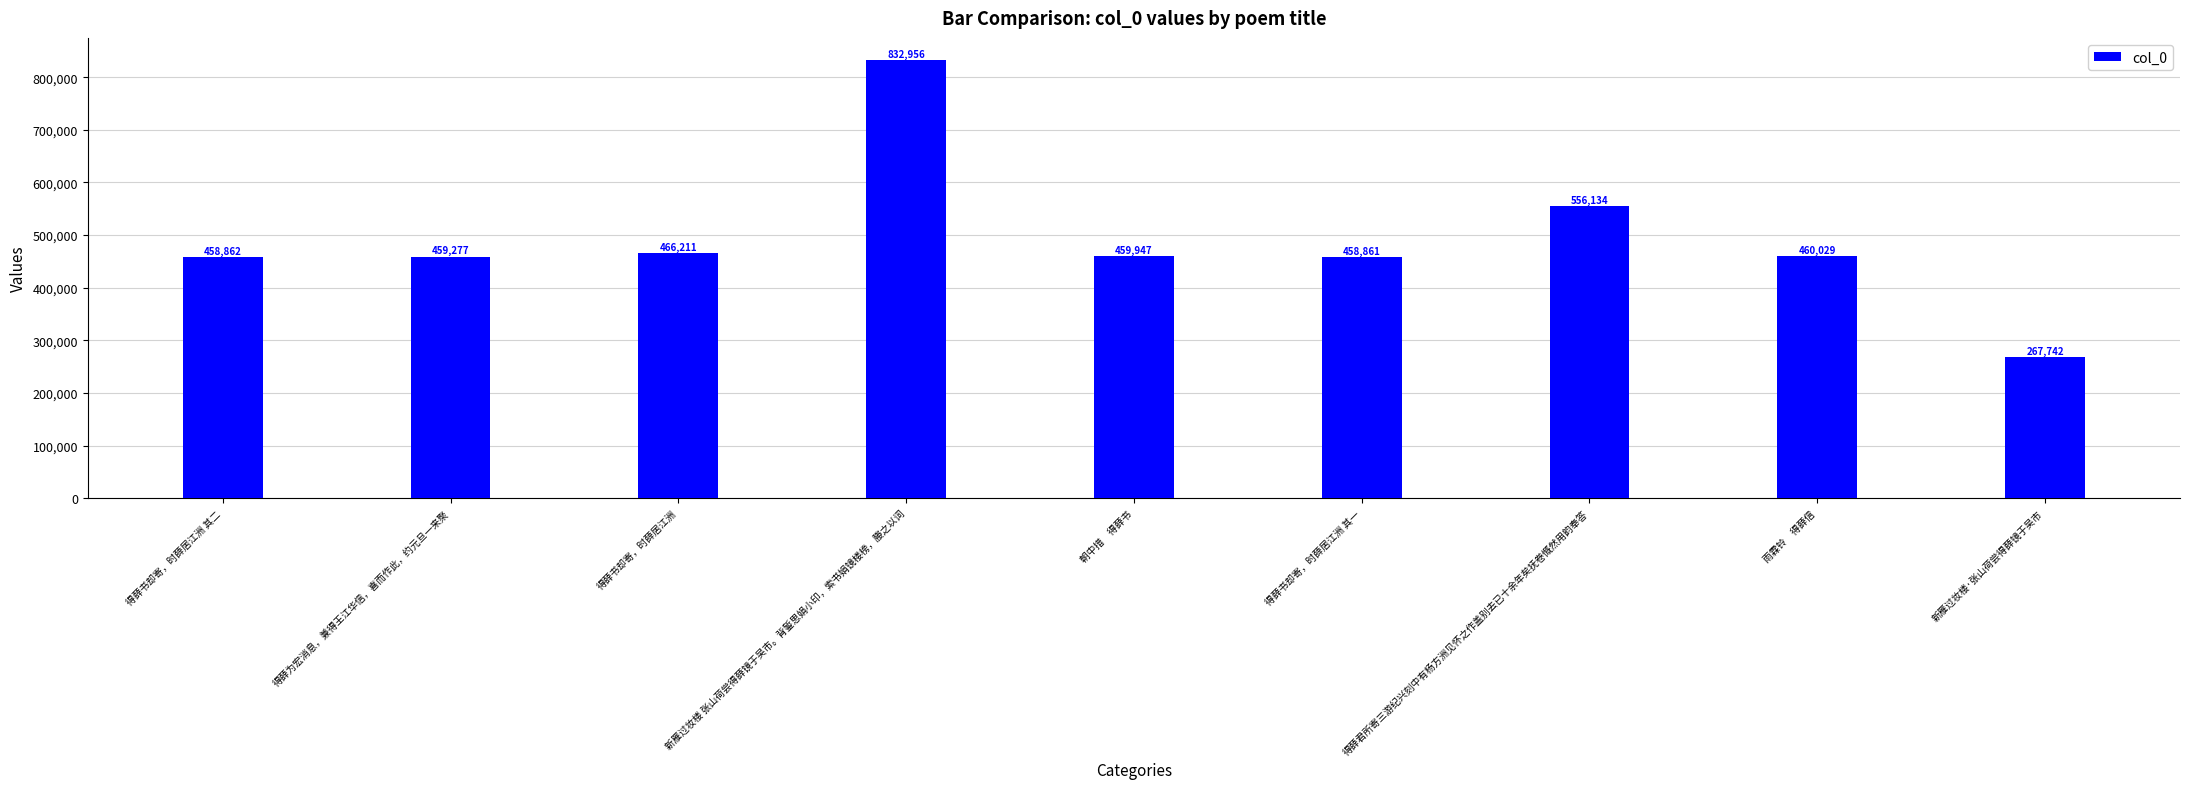

What is the average value?

491113